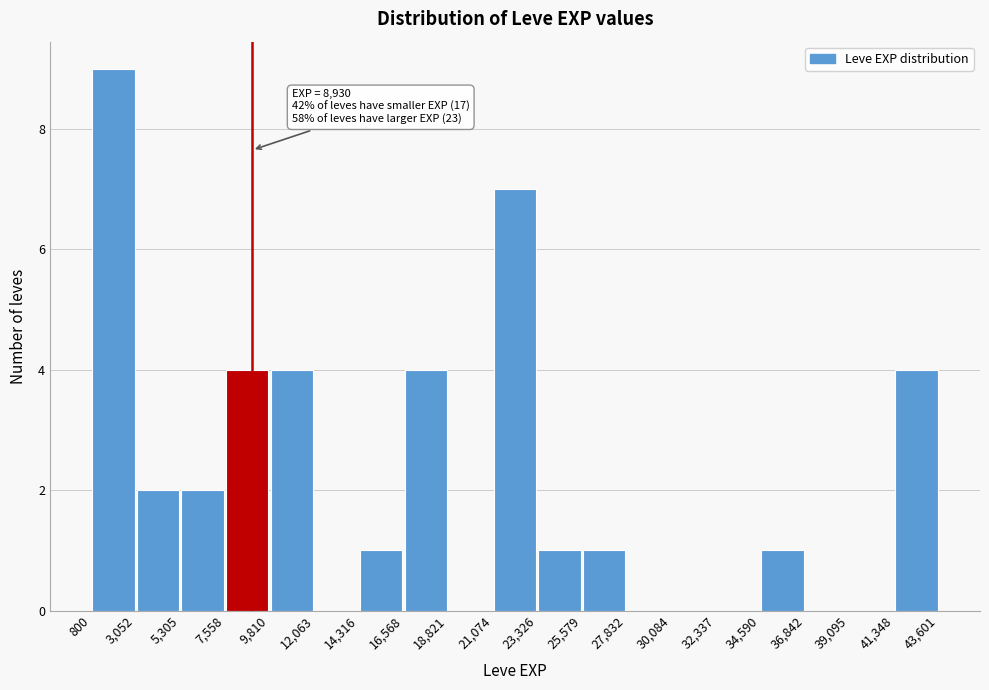

Which range on the x-axis has the tallest bar?

800 to 3,052